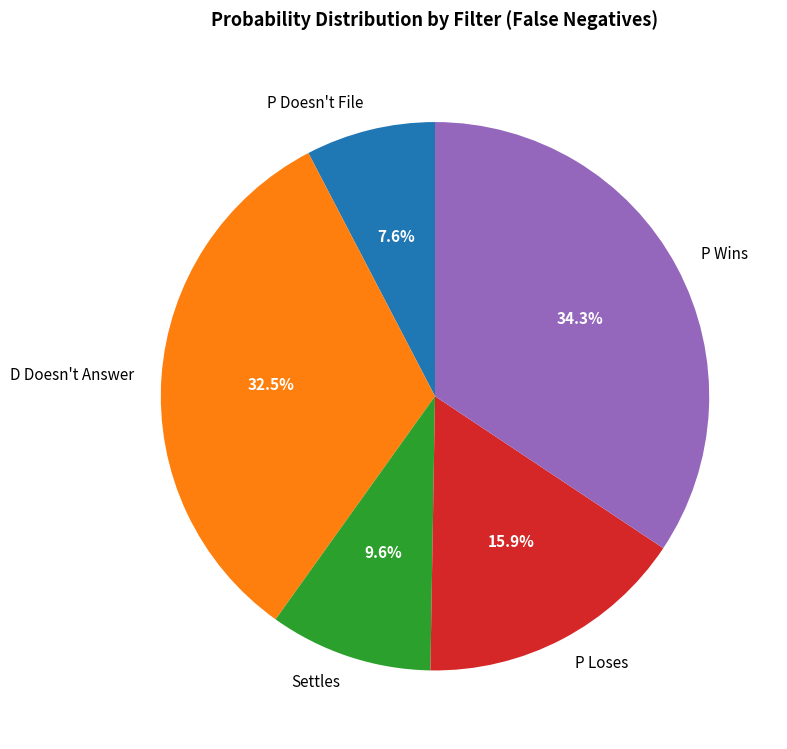

Rank the categories by value from highest to lowest.

P Wins, D Doesn't Answer, P Loses, Settles, P Doesn't File